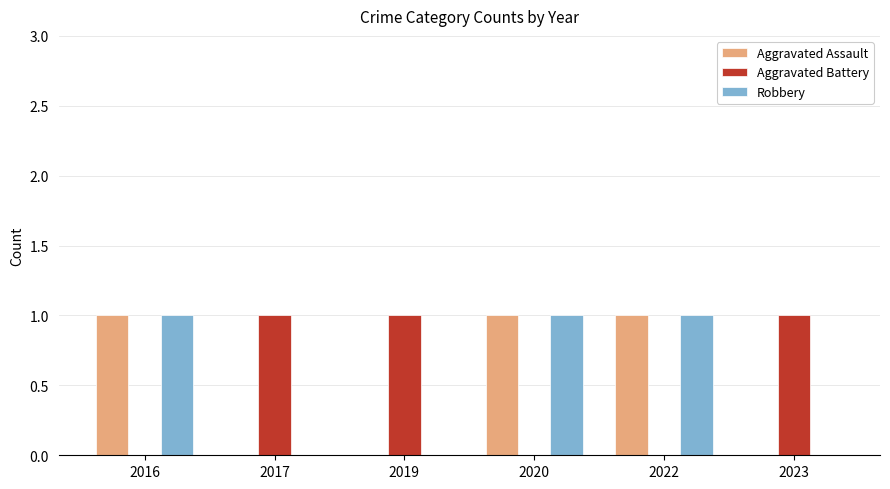

How many groups of bars are there?

6